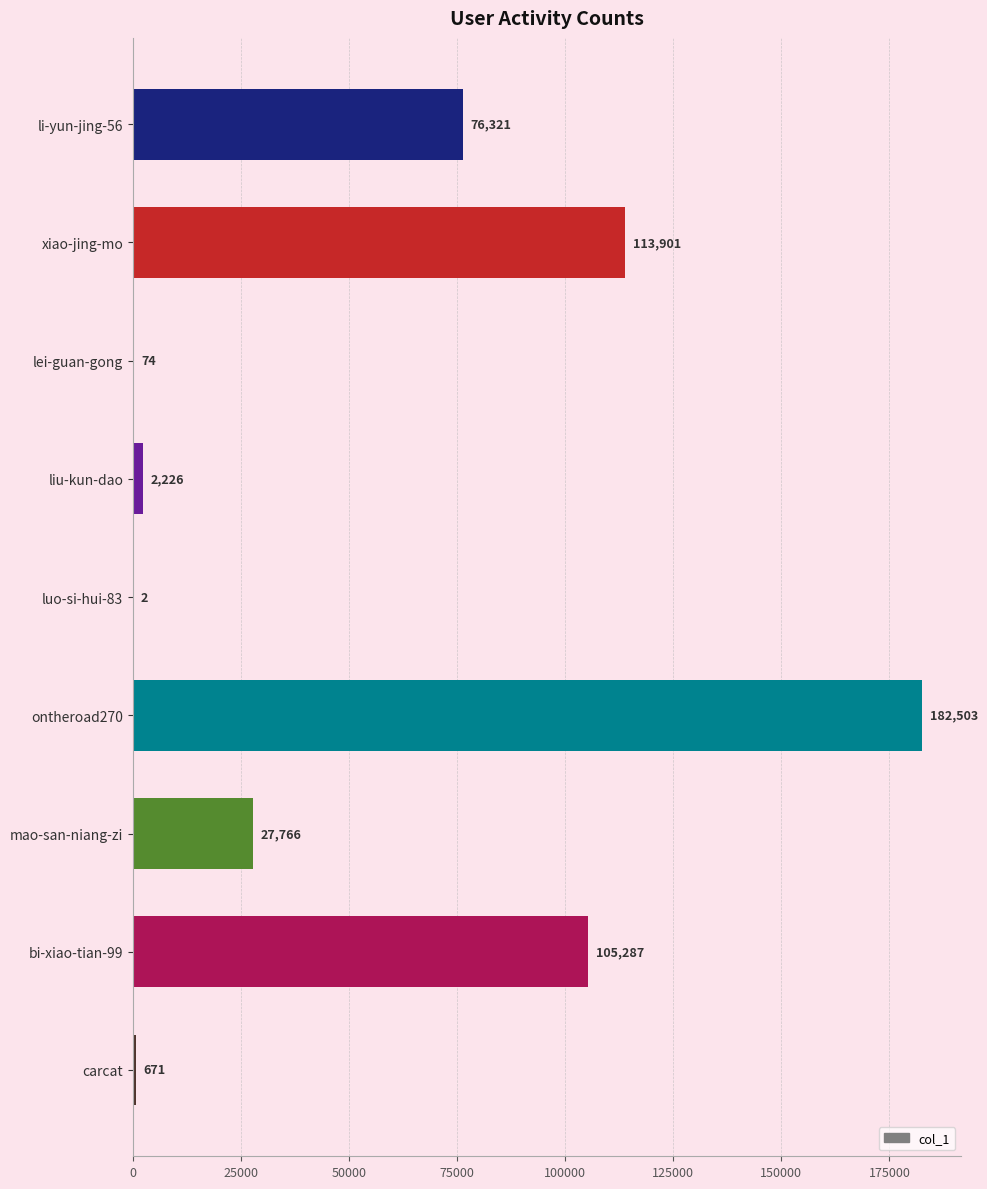

Are the bars horizontal?

Yes